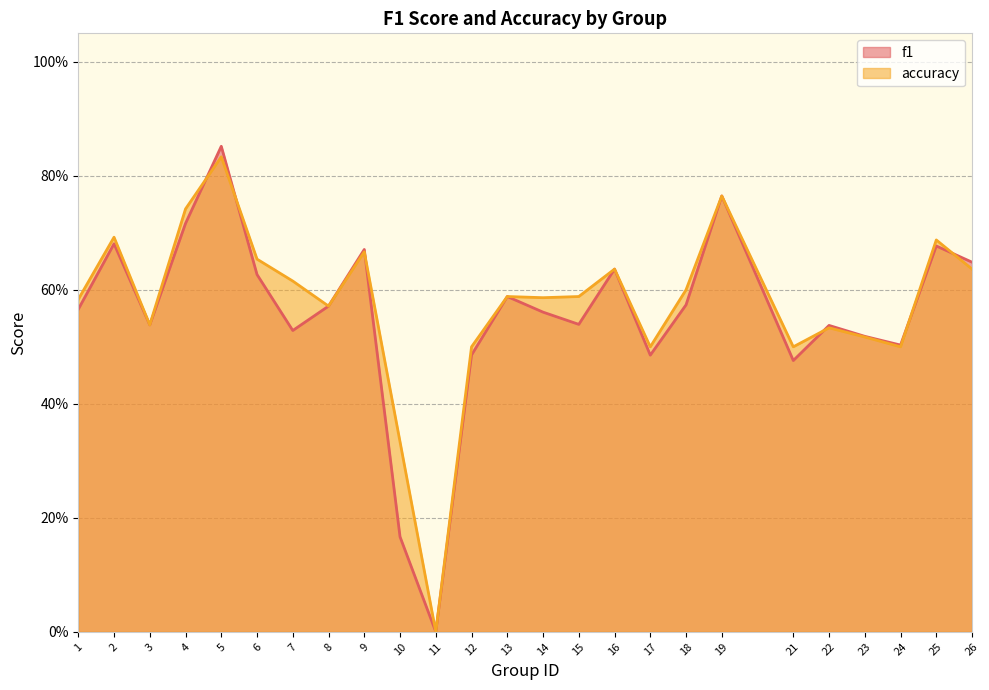

At which category is the sum across all series the highest?

5